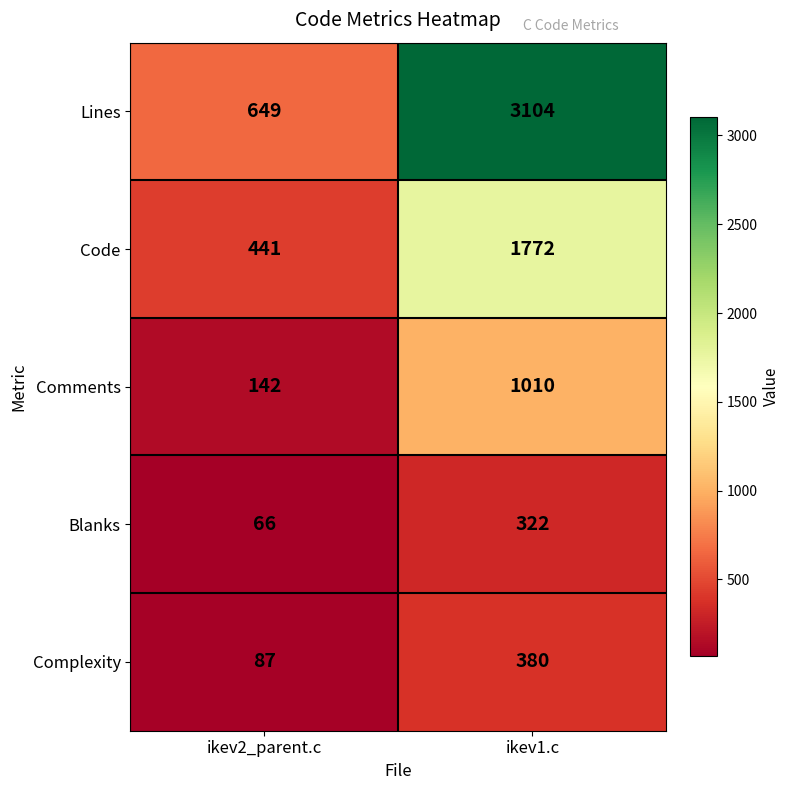

At ikev2_parent.c, list the series in order from smallest to largest.

Blanks, Complexity, Comments, Code, Lines